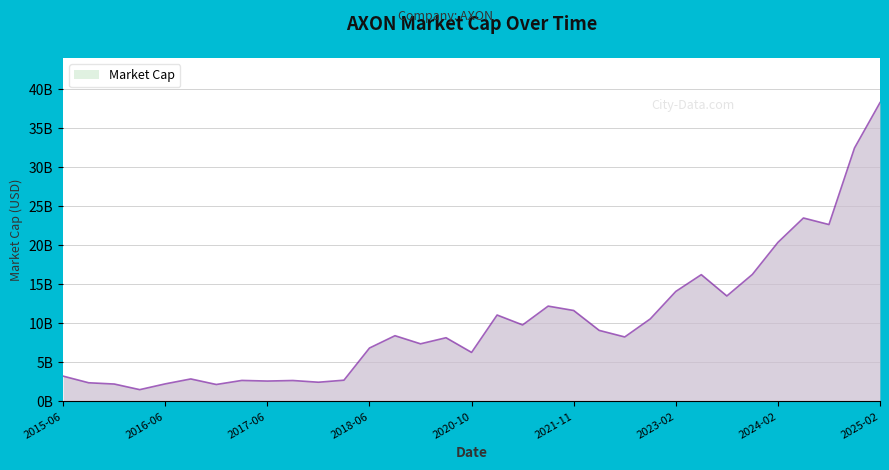

Is this an area chart (filled region under the line)?

Yes